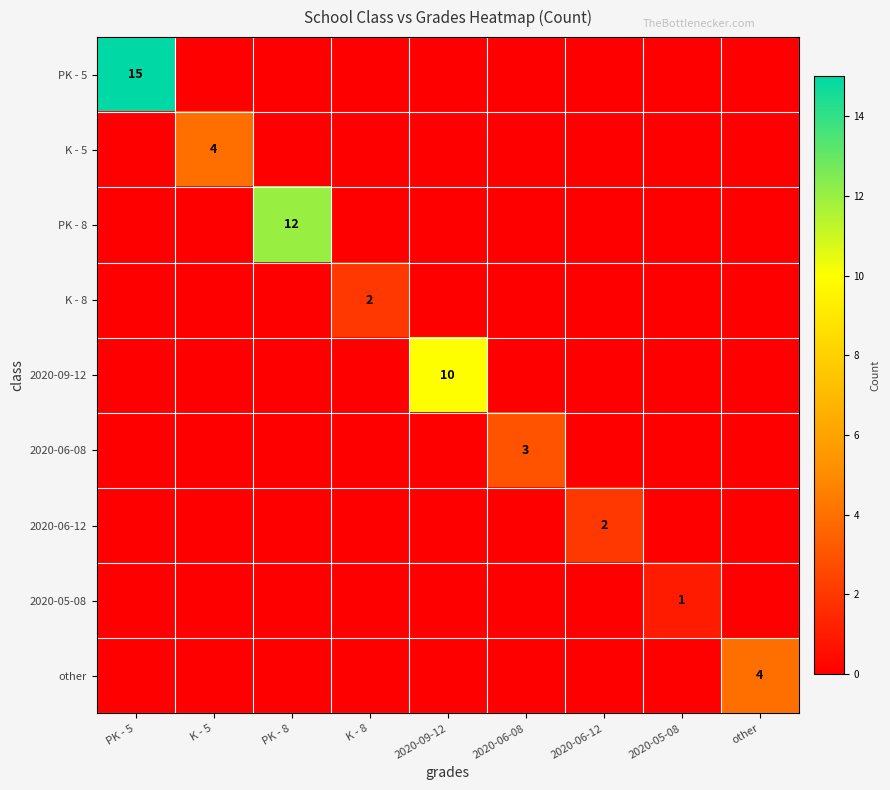

Is it true that 2020-06-12 equals 3 at 2020-06-12?

False